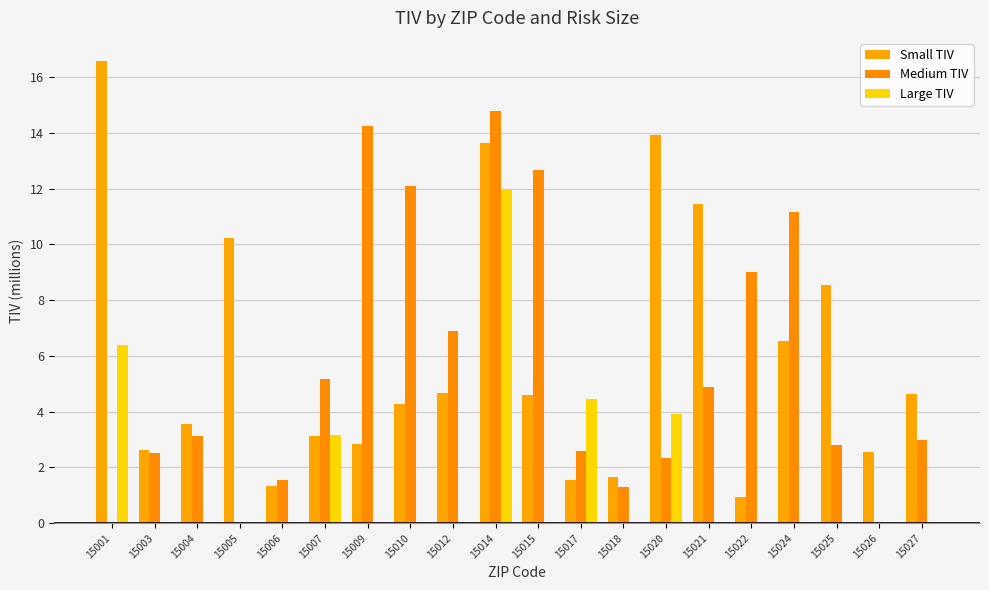

How many categories are shown in the chart?

20